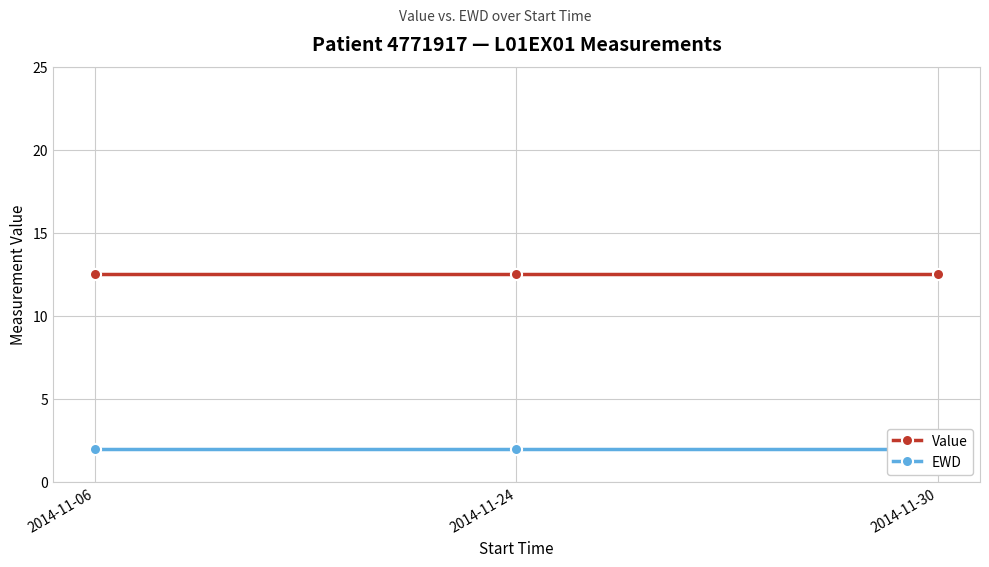

What is the sum of all Value values?

37.5